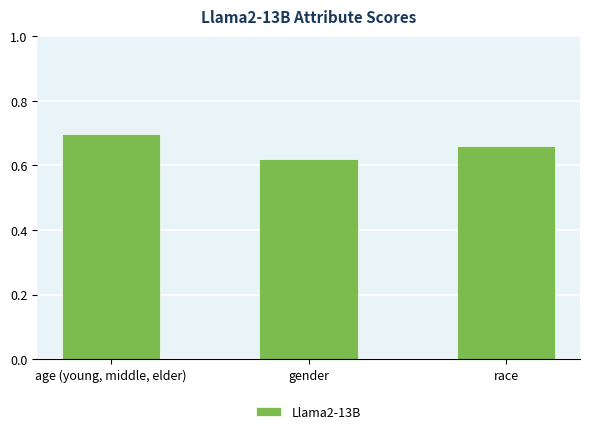

What is the sum of the values at race and age (young, middle, elder)?

1.4